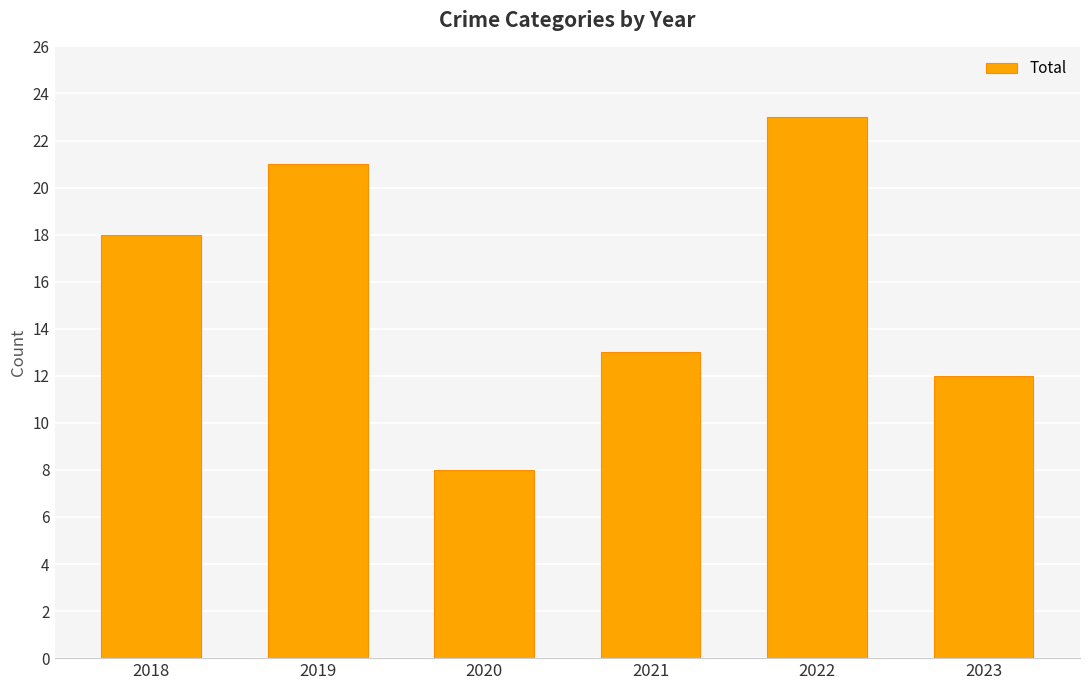

True or false: the data shows 18 at 2018.

True